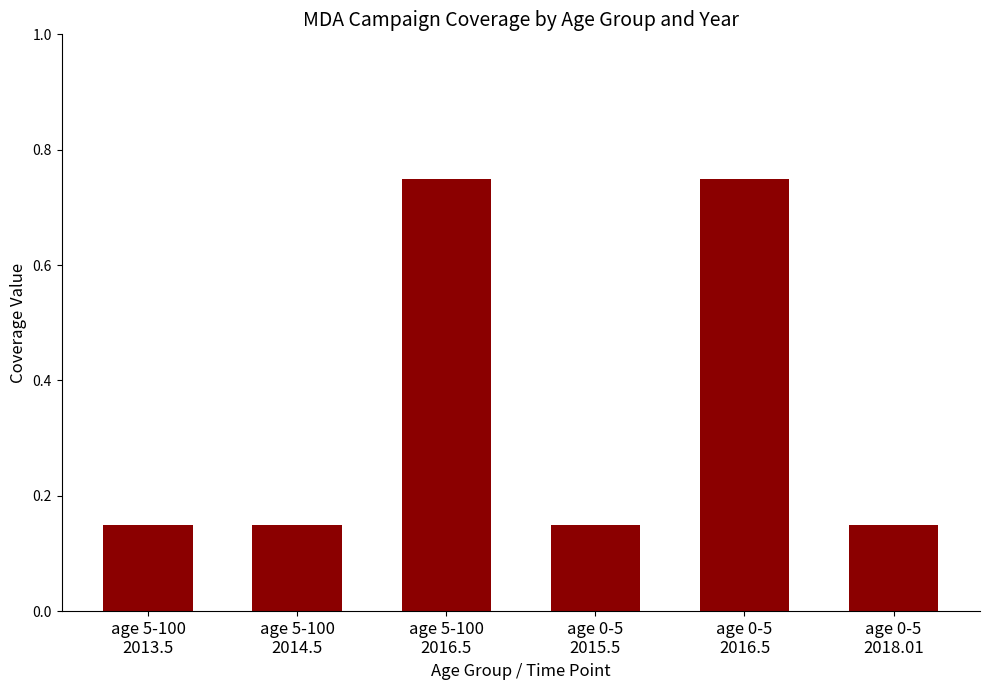

How many values are between 0 and 1?

6